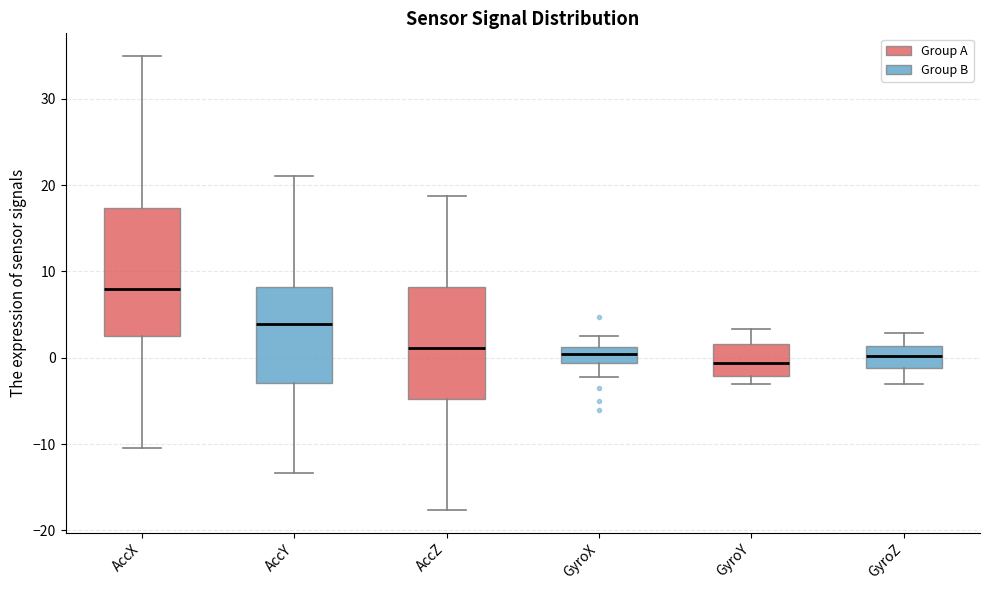

Where is the upper edge of the box for GyroX on the y-axis? The values are not printed on the chart, so give them approximately, as read against the axis.

1